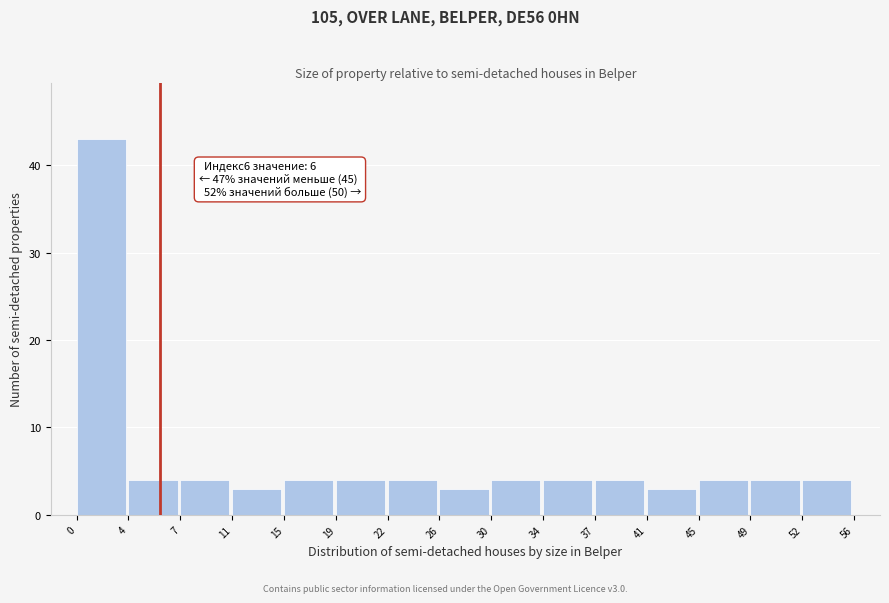

Over which range of the x-axis is the bar tallest?

0 to 4